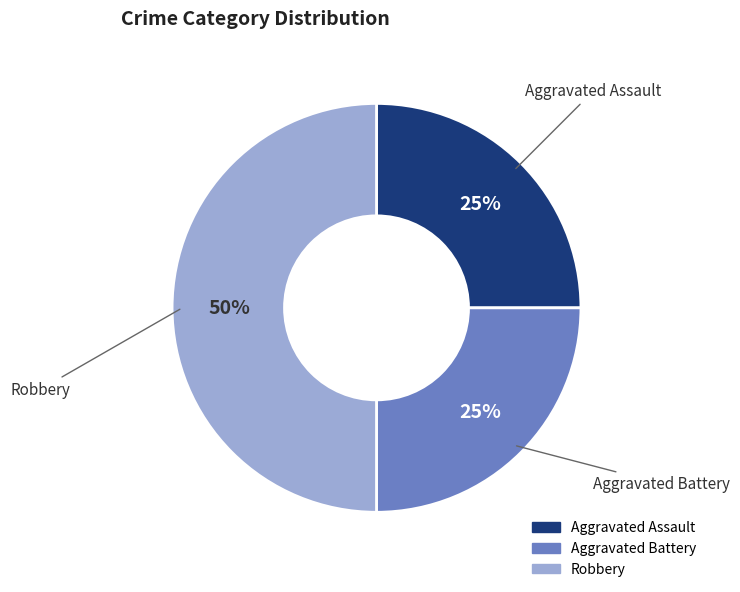

Does Aggravated Battery account for over 50% of the chart?

No